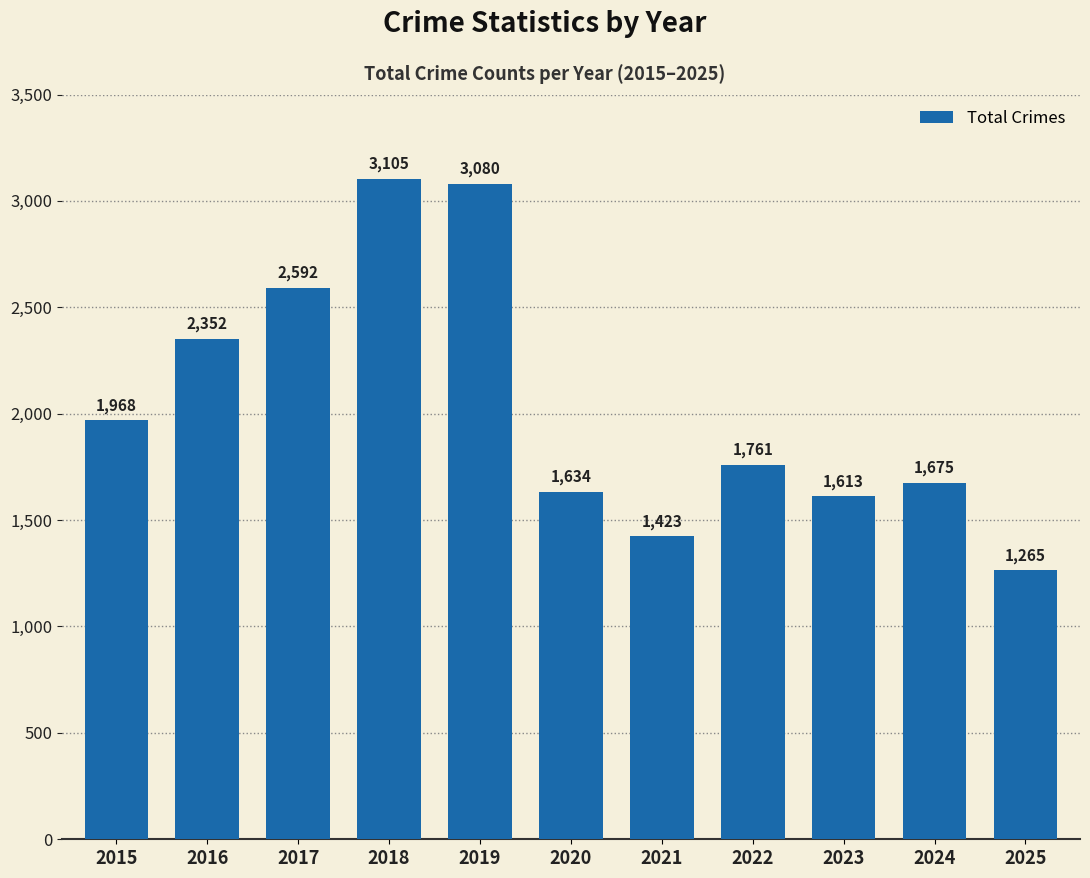

Reading left to right, transcribe all the data shown in this chart.

2015=1968	2016=2352	2017=2592	2018=3105	2019=3080	2020=1634	2021=1423	2022=1761	2023=1613	2024=1675	2025=1265